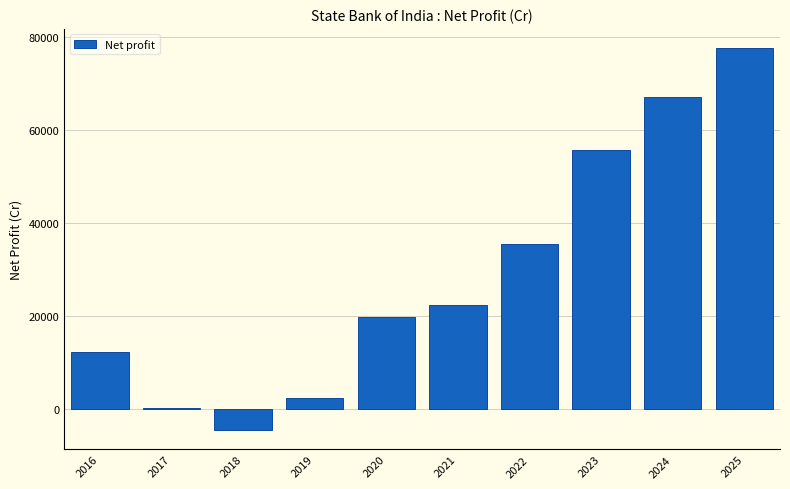

Reading right to left, extract all data points from this chart.

2025=77561.3	2024=67084.7	2023=55648.2	2022=35373.9	2021=22405.5	2020=19767.8	2019=2299.6	2018=-4556.3	2017=241.2	2016=12224.6